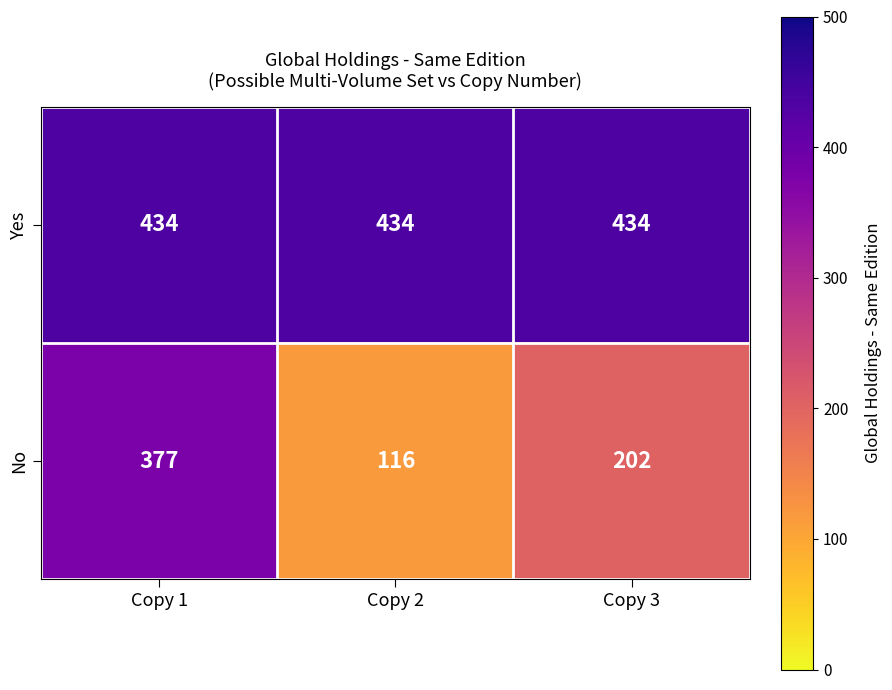

At how many categories does at least one series exceed 358?

3